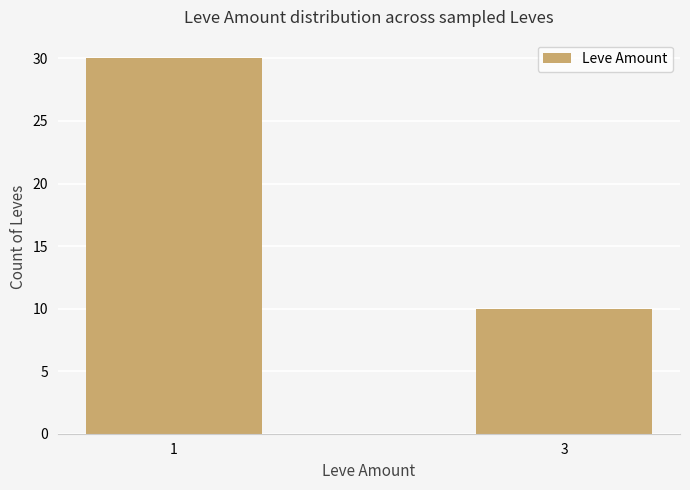

Rank the categories by value from highest to lowest.

1, 3